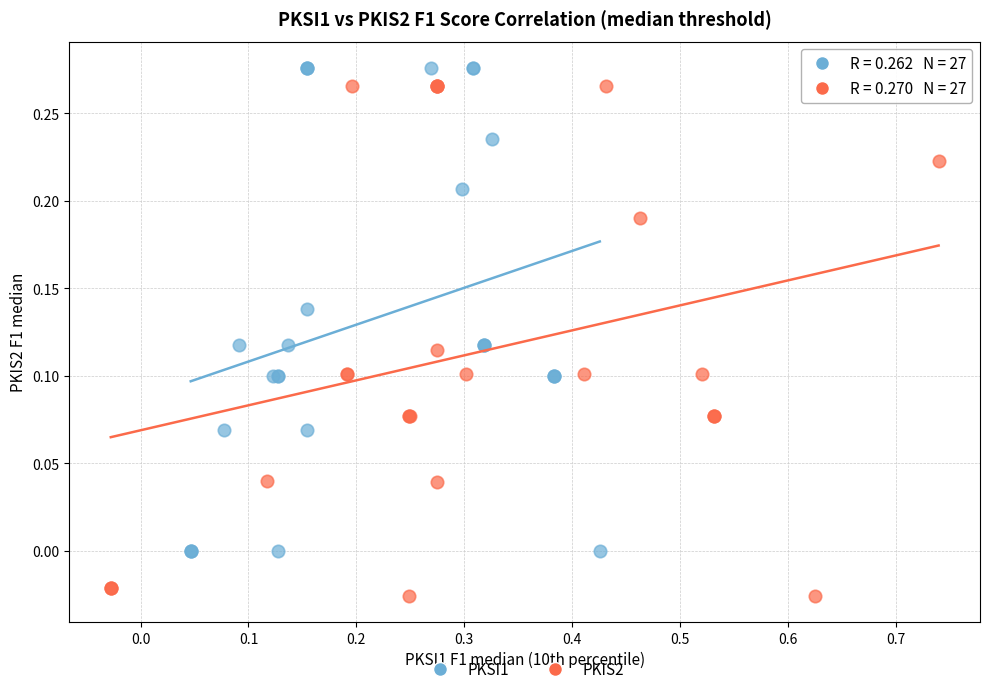

Which series reaches the minimum Y coordinate?

PKIS2